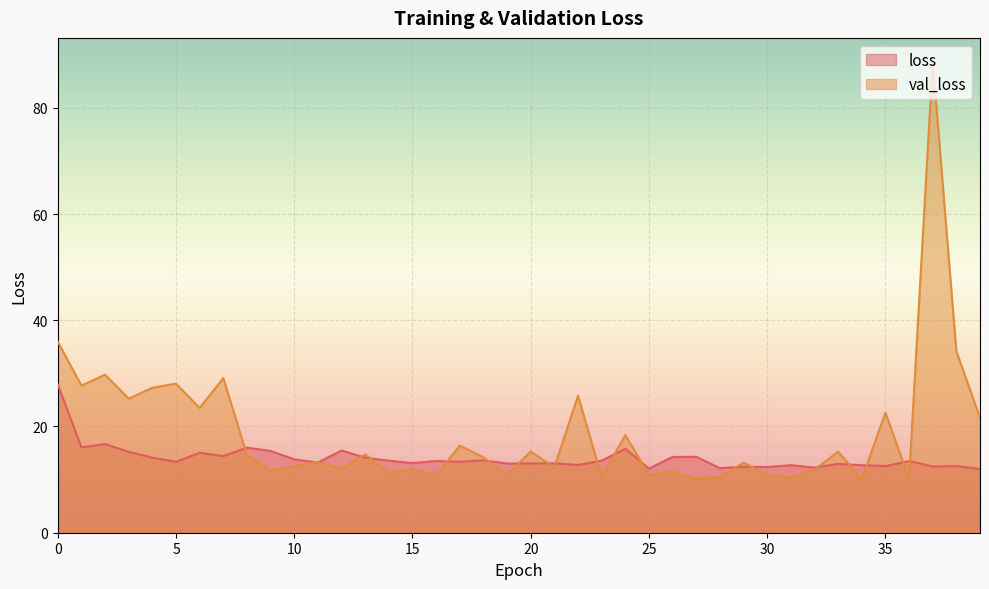

Rank the categories by loss value from lowest to highest.

39, 25, 28, 32, 30, 29, 37, 38, 35, 34, 31, 22, 33, 19, 20, 21, 15, 11, 5, 17, 36, 16, 14, 23, 18, 10, 13, 4, 26, 27, 7, 6, 3, 9, 12, 24, 8, 1, 2, 0